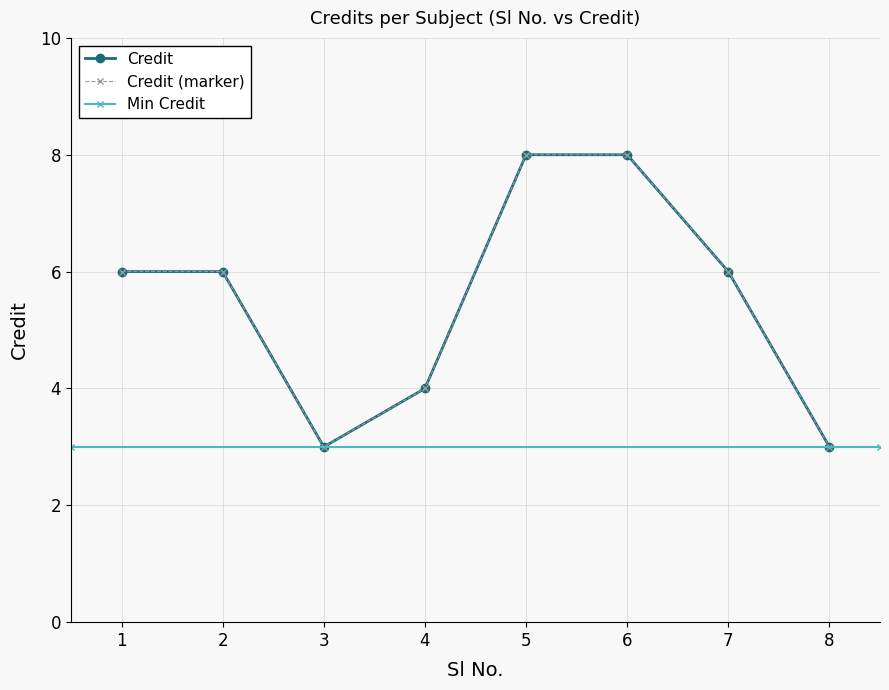

Approximately how many times larger is the value at 4 compared to 6?

0.5